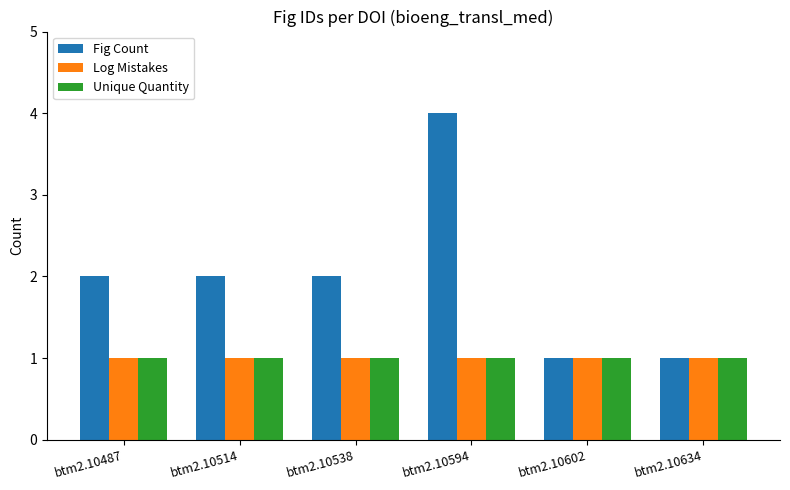

The value of Log Mistakes at btm2.10634 is 0. True or false?

False